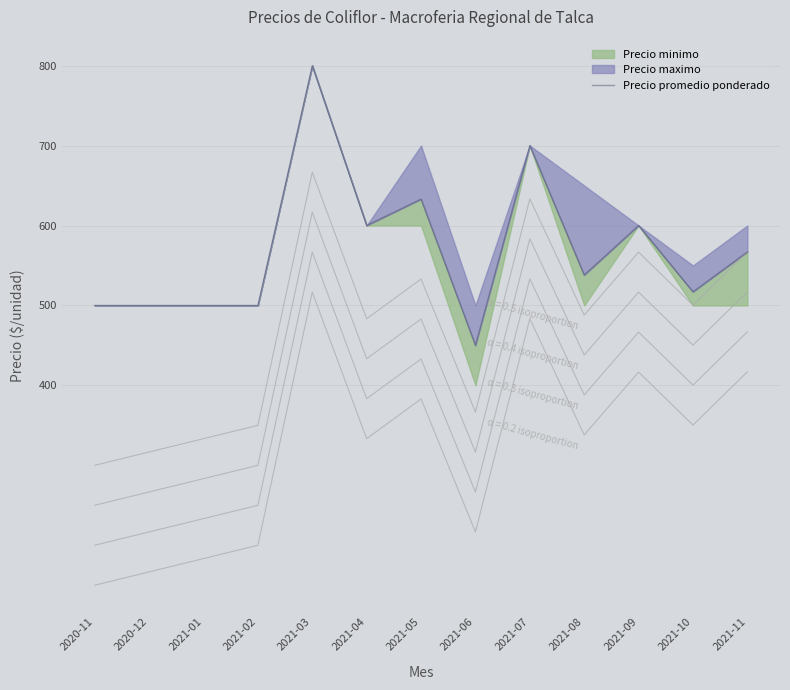

True or false: the data has more than 2 interior local peaks.

True